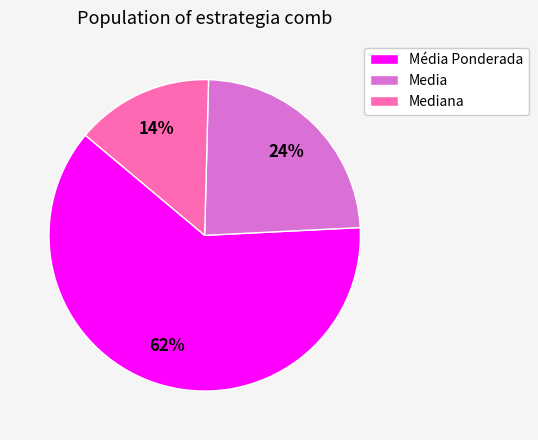

To the nearest percent, what is the combined percentage of Media and Média Ponderada?

86%